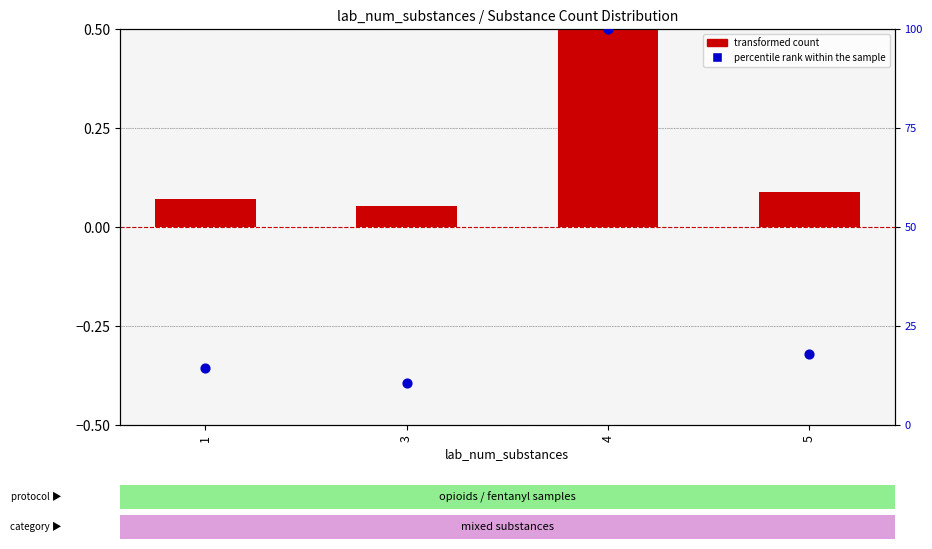

Which series has the largest Y range (max minus min)?

percentile rank within the sample